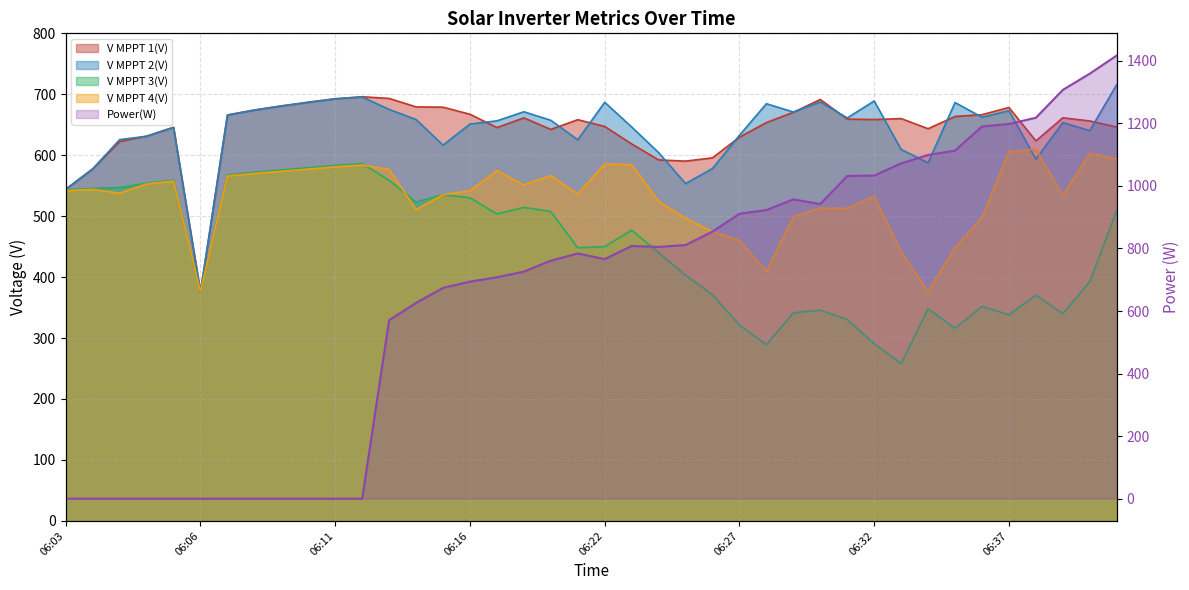

At how many categories does at least one series exceed 376?

39